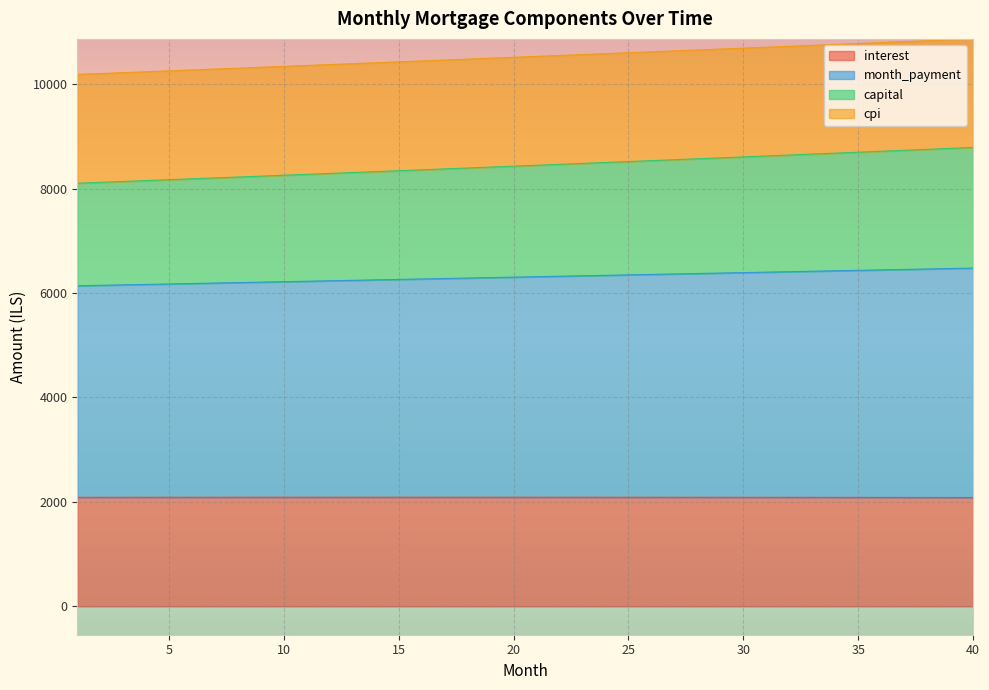

At which label is month_payment closest to 8445?

21